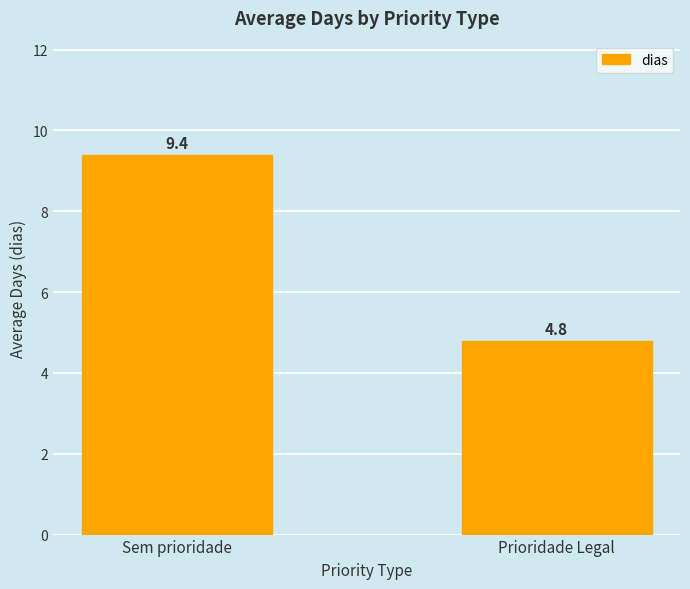

At which label does the data first exceed 9?

Sem prioridade